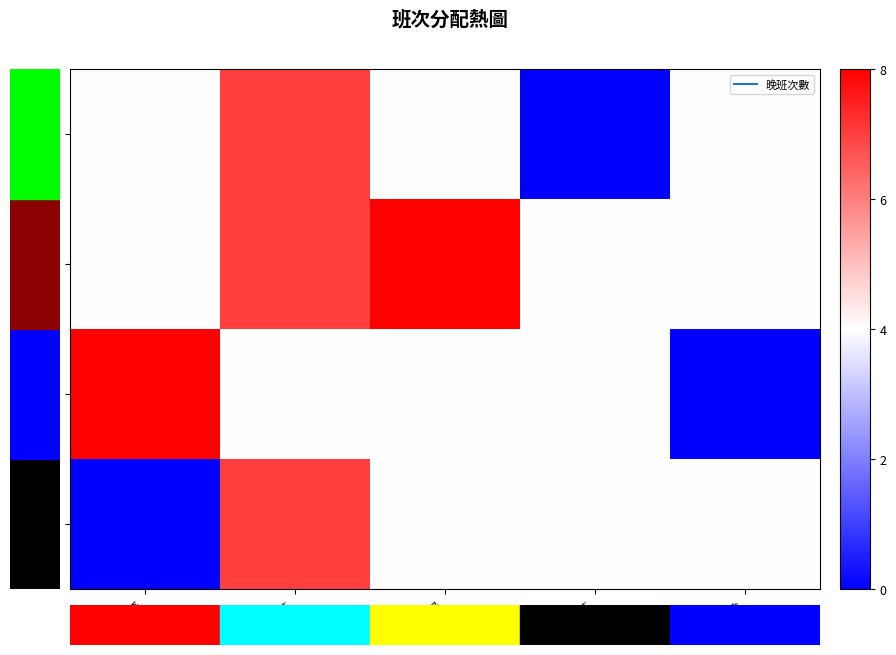

List the series in order of their peak value, highest first.

董秀芳, 吳心怡, 李文集, 鄒馨慧